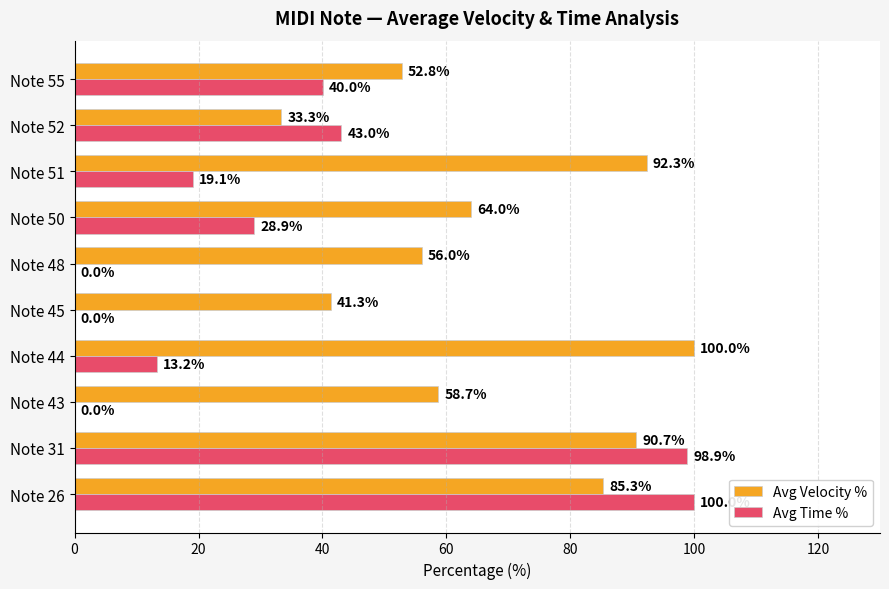

How many positive values does the Avg Time % series have?

7